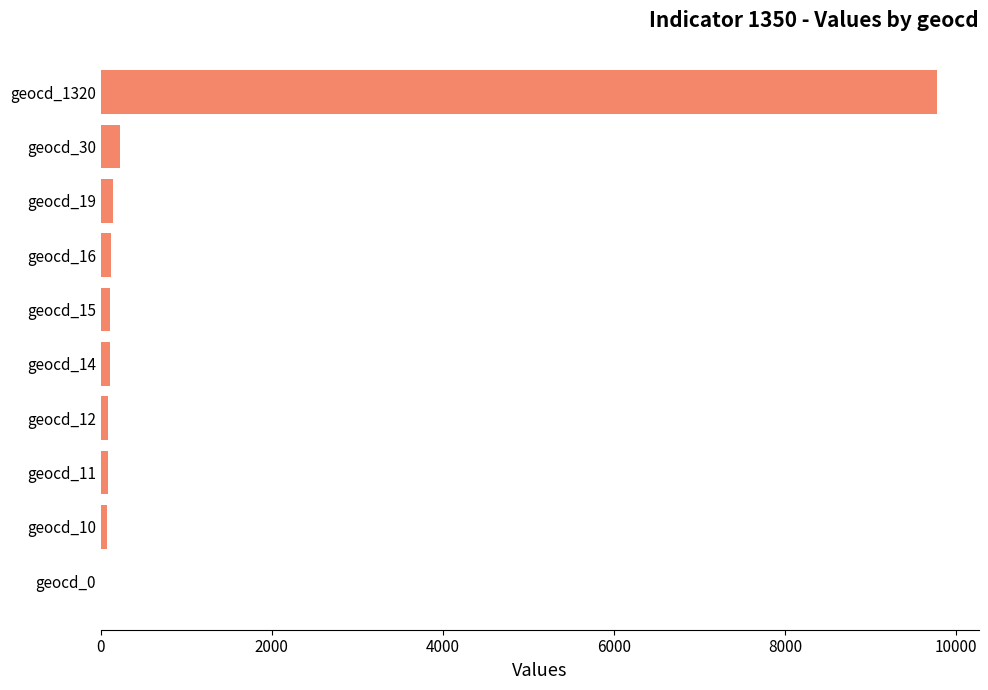

Which label corresponds to the largest value in the chart?

geocd_1320